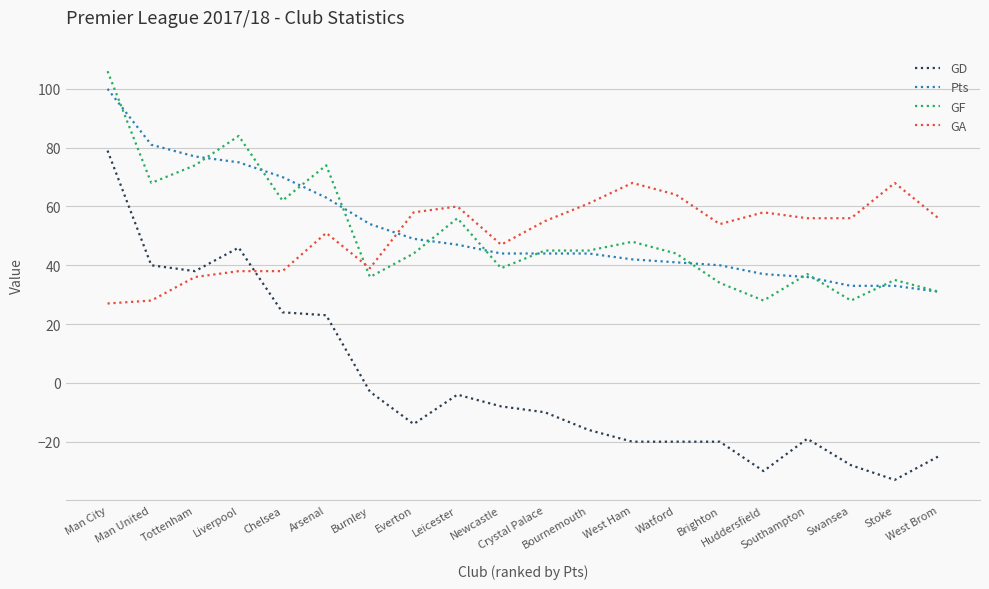

What is the maximum value for Pts?

100